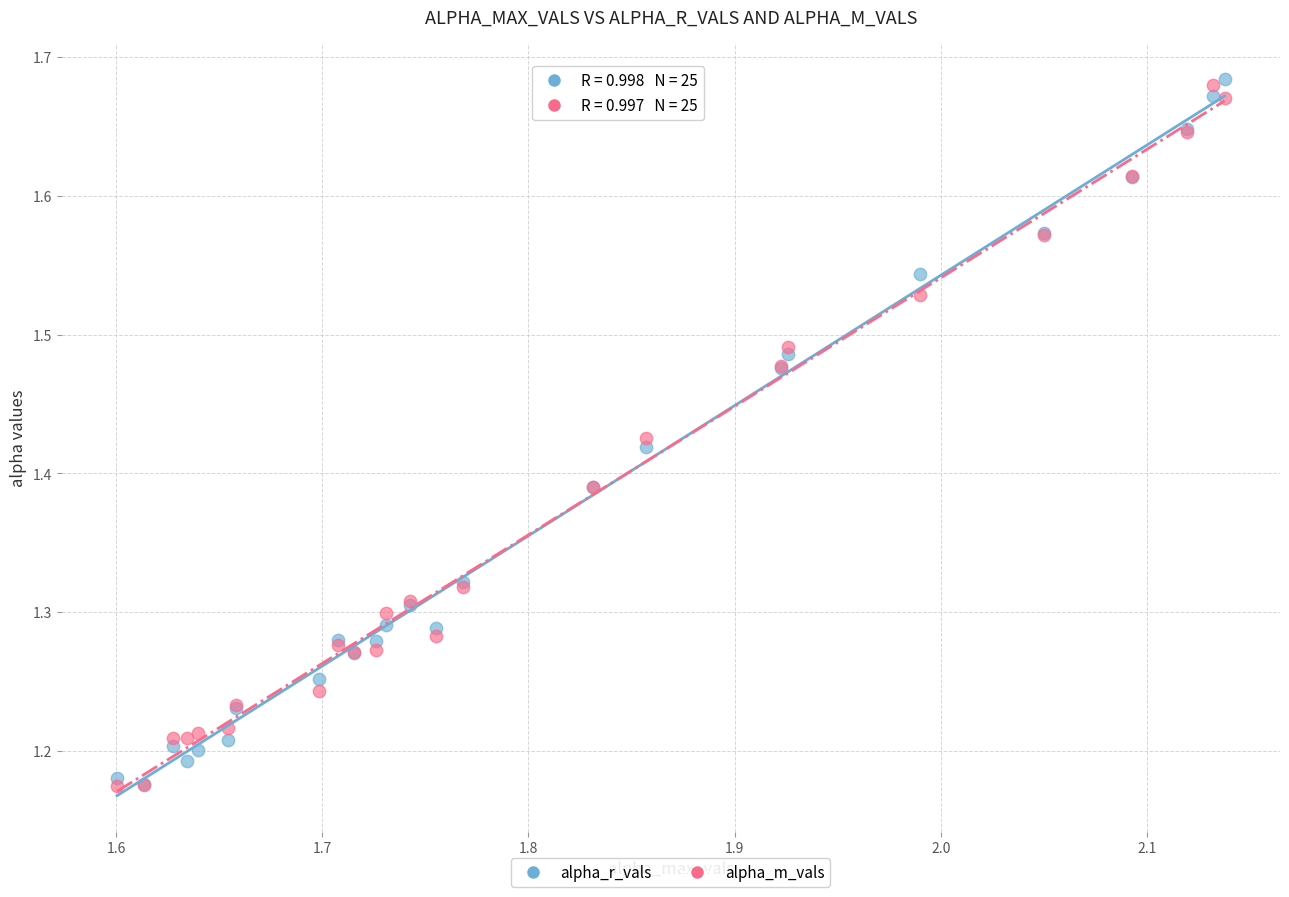

Which series contains the highest Y value?

alpha_r_vals